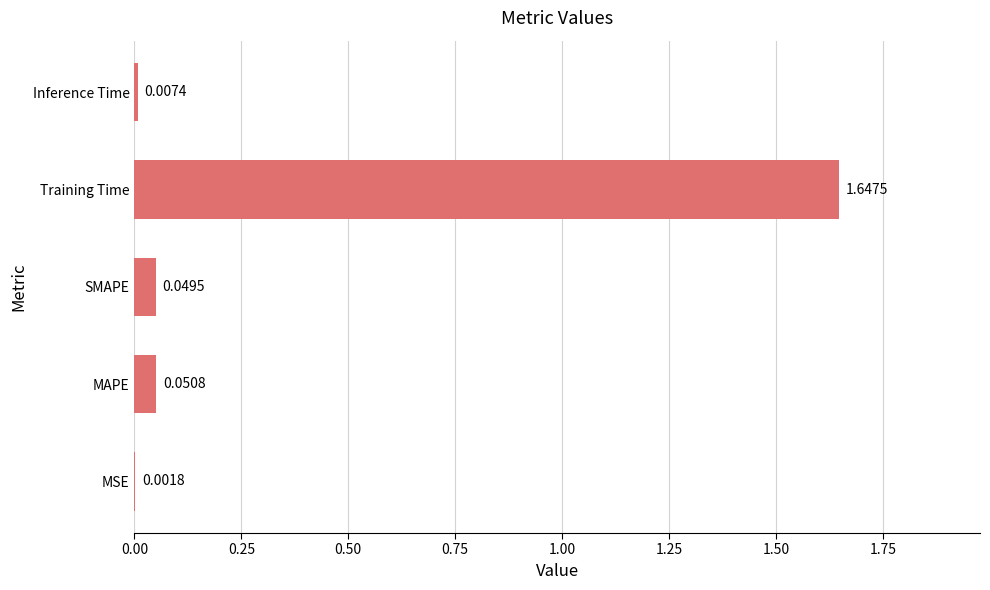

Which label corresponds to the largest value in the chart?

Training Time